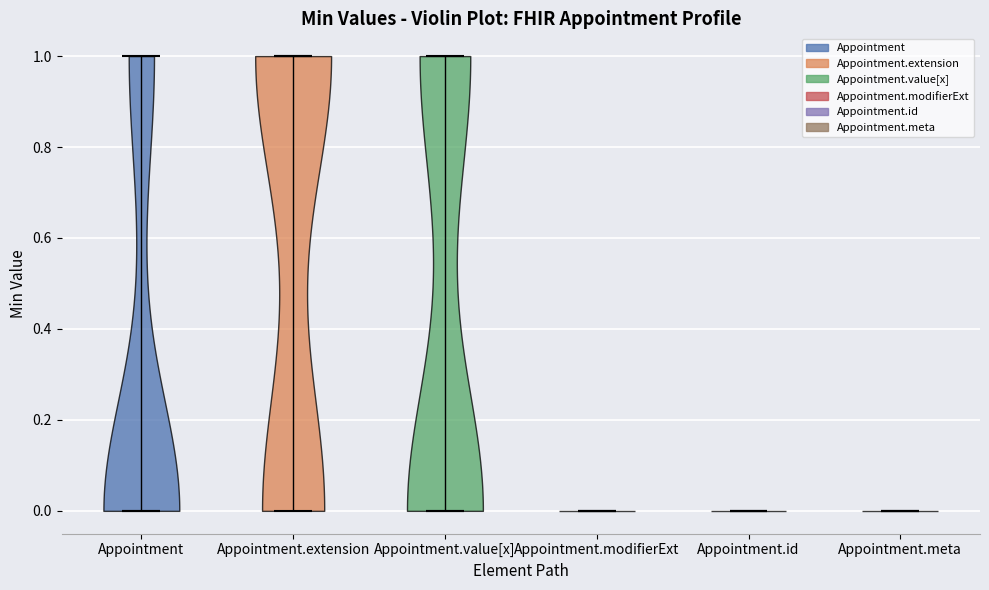

What is the lowest point the violin for Appointment.extension reaches on the y-axis? The values are not printed on the chart, so give them approximately, as read against the axis.

0